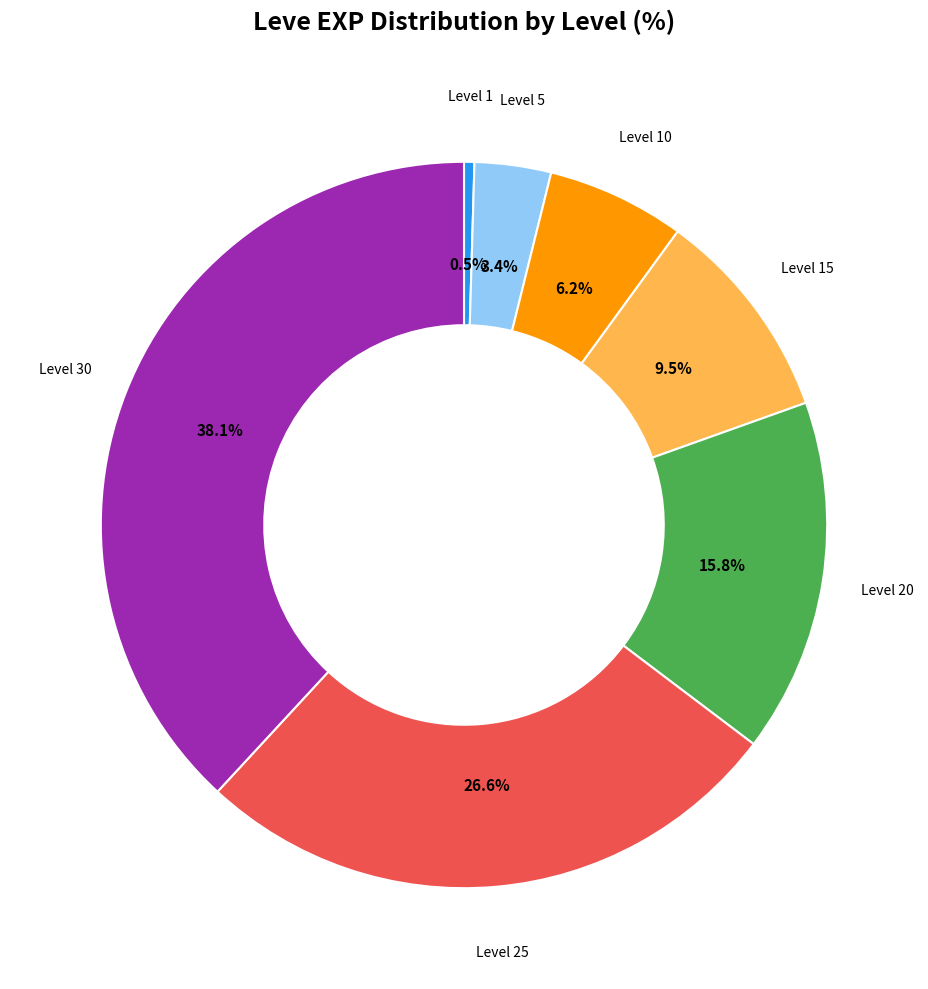

Is there any slice that represents more than half of the pie?

No